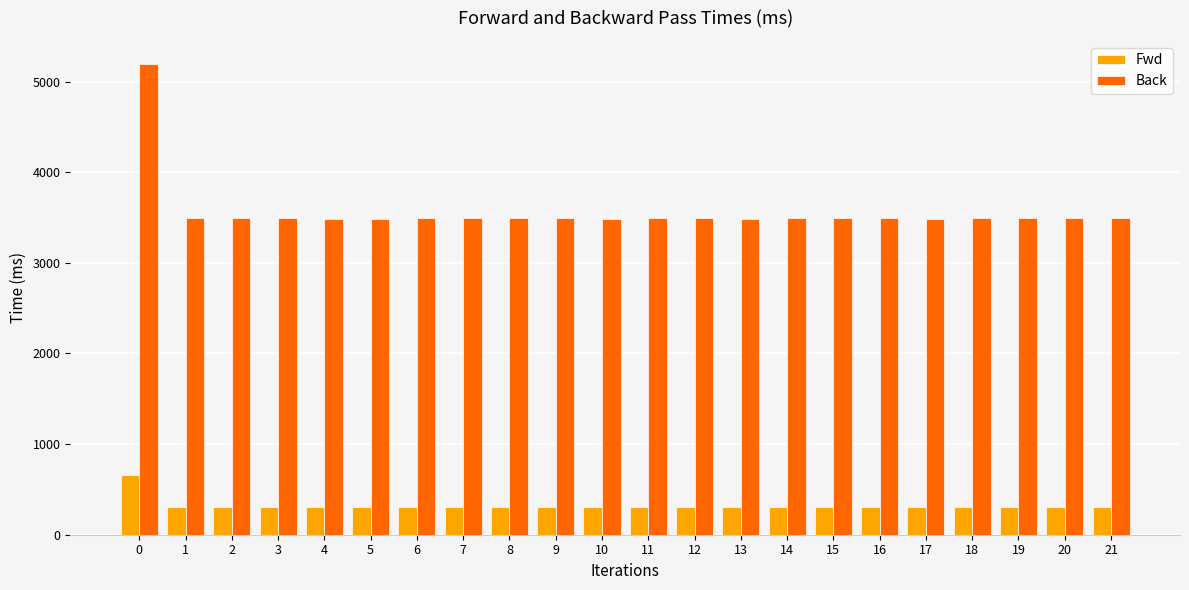

What is the greatest value displayed?

5190.1